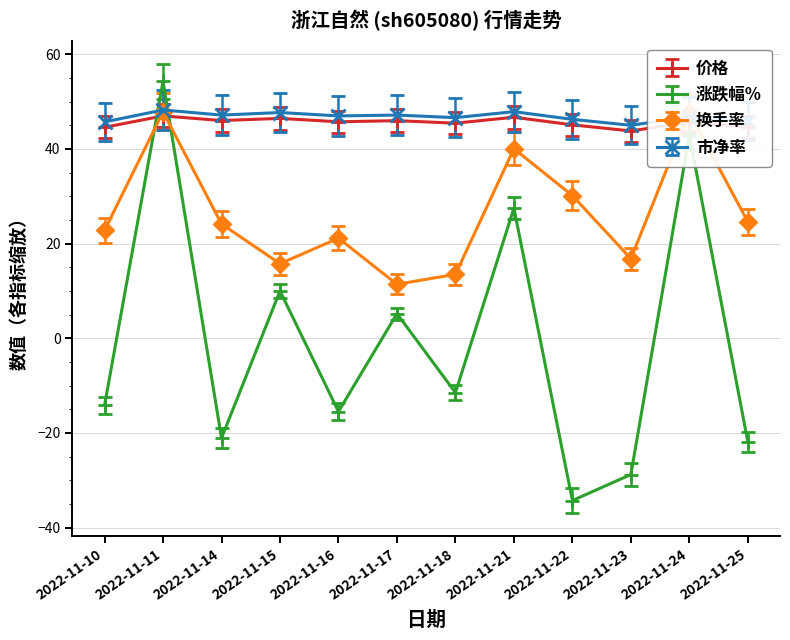

Which series ends up on top after the final intersection of 市净率 and 换手率?

市净率